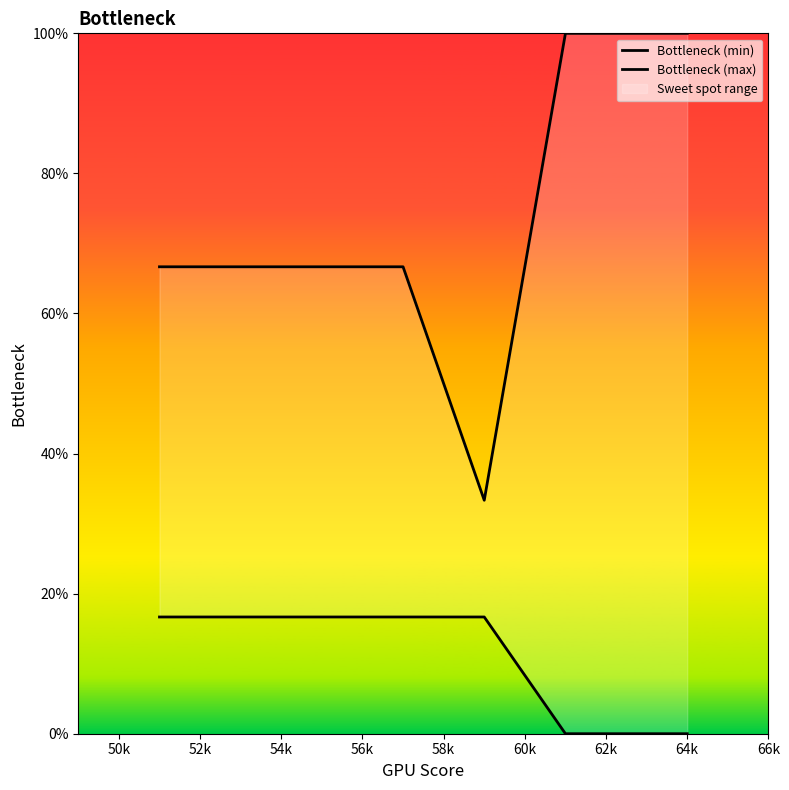

Rank the series at 62k from lowest to highest value.

Bottleneck (min), Bottleneck (max)